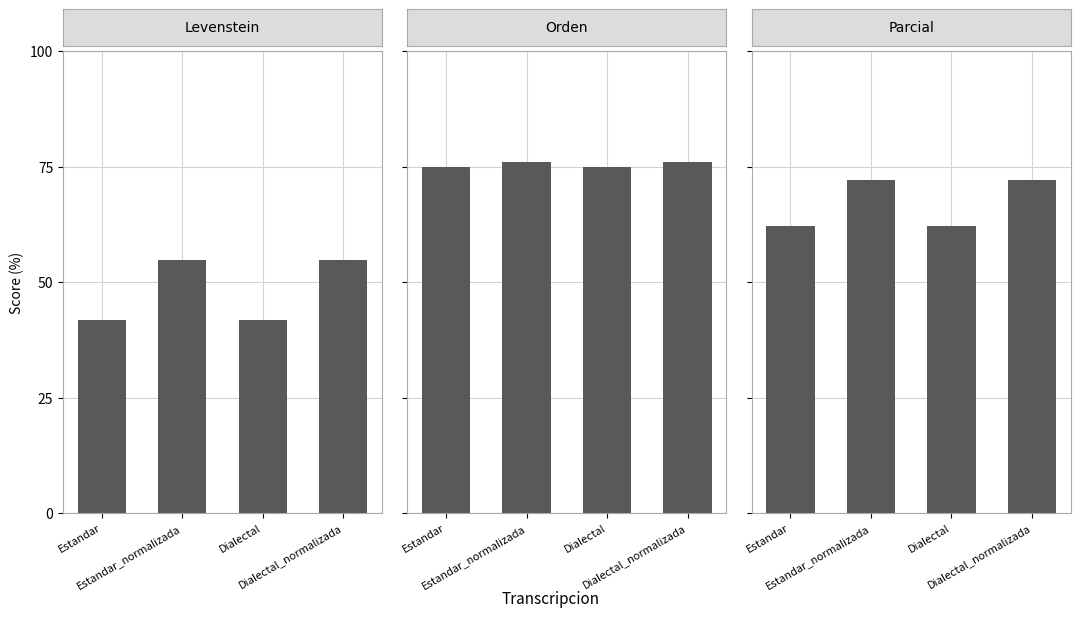

Which series changed the most between Estandar and Dialectal_normalizada?

Levenstein